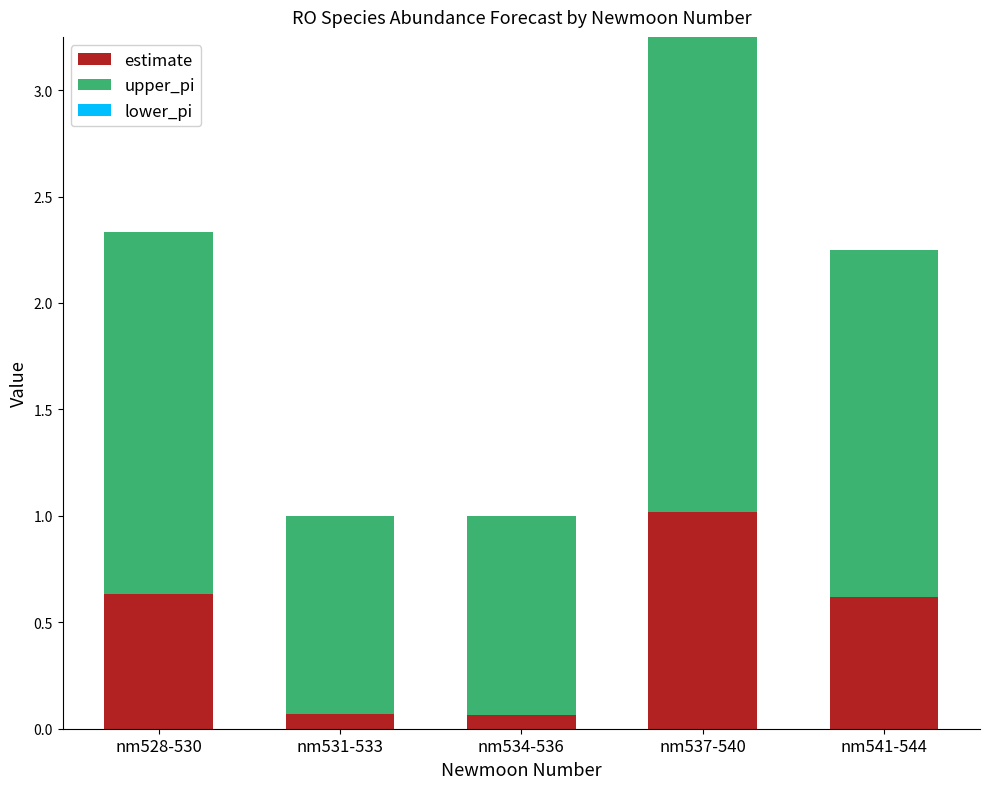

The value of estimate at nm537-540 is 1.7. True or false?

False